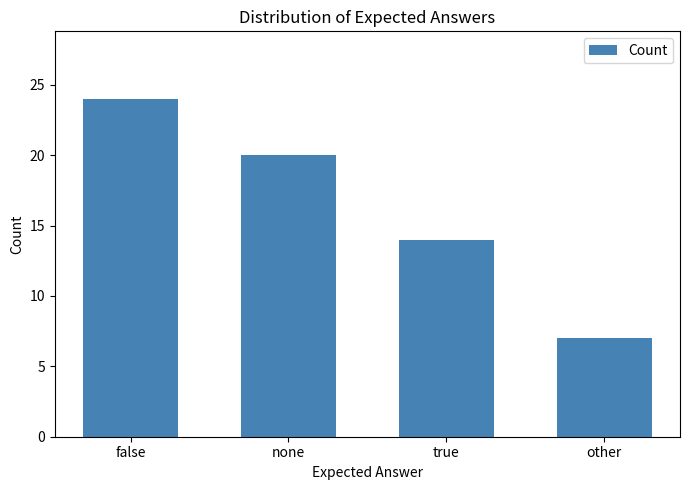

Between none and true, which is larger?

none